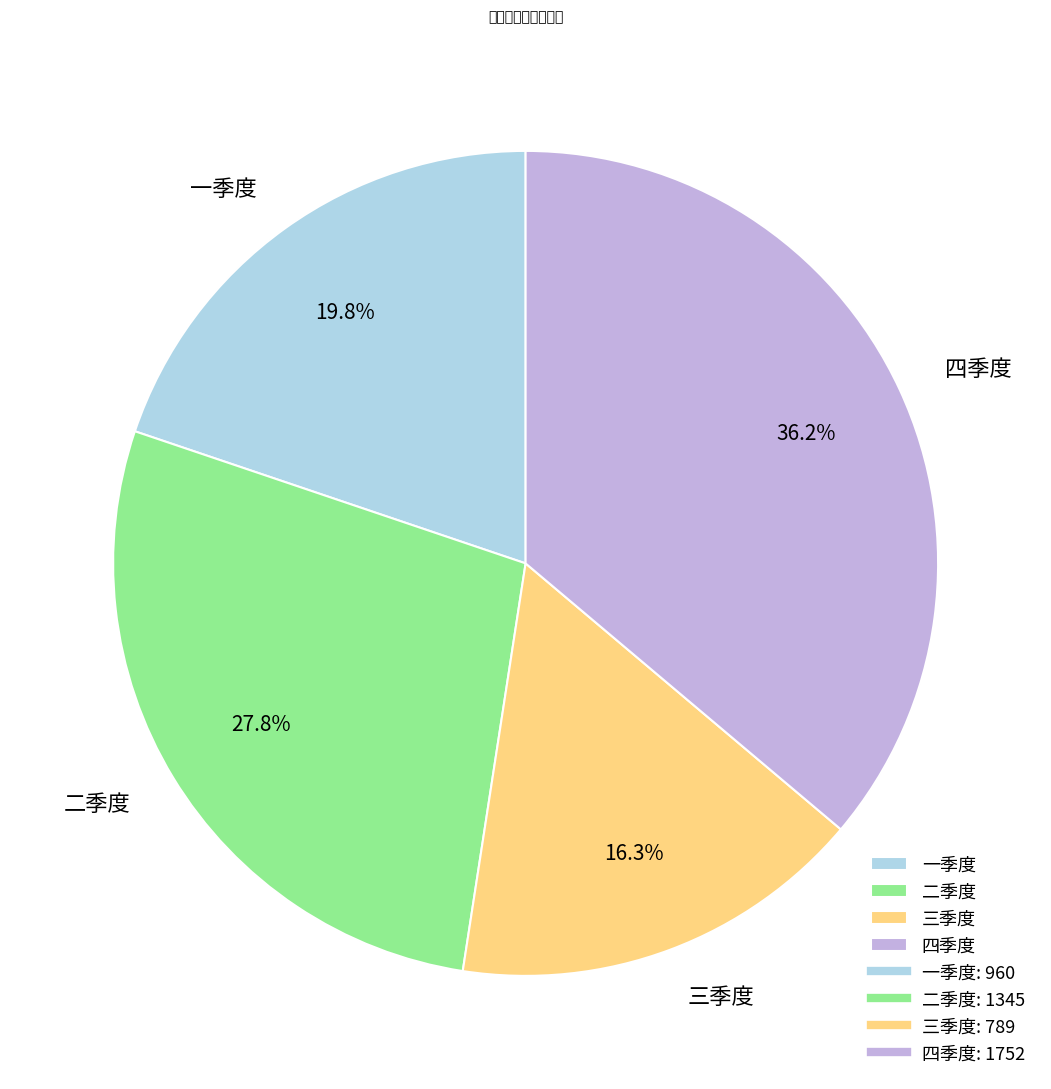

To the nearest percent, what portion does 一季度 represent?

20%